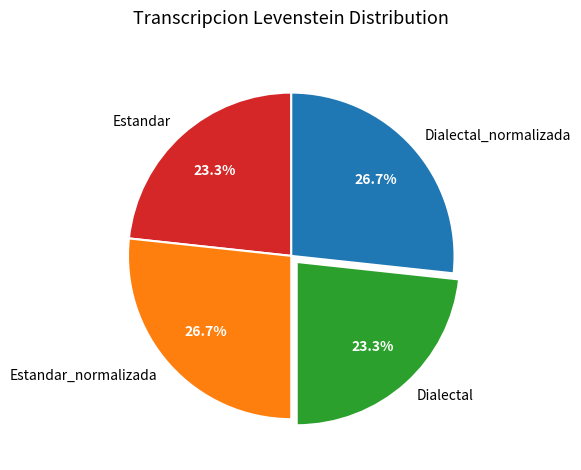

How much of the chart is everything except Estandar?

76.7%